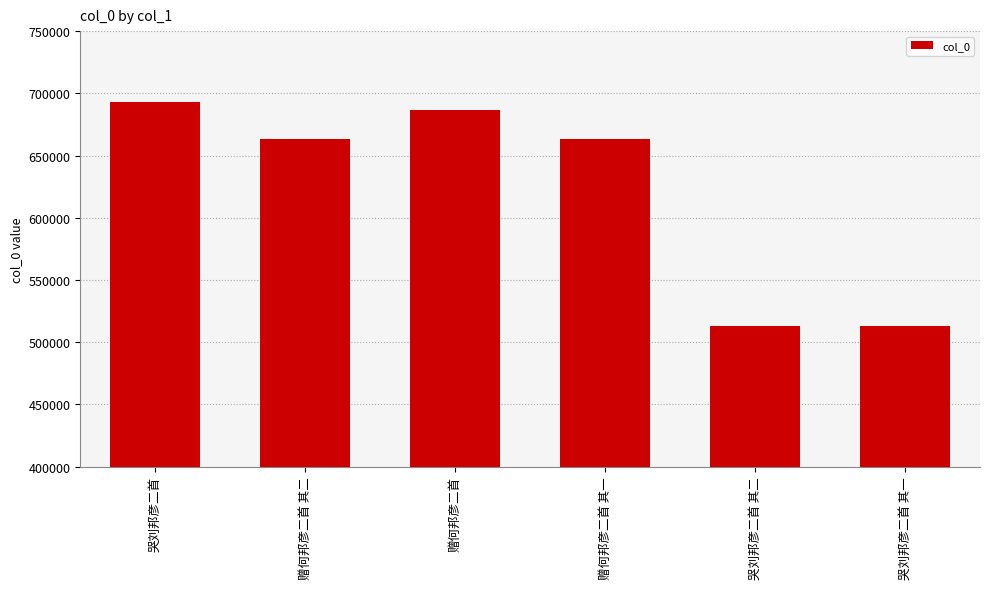

At which label does the data first exceed 663316?

哭刘邦彦二首